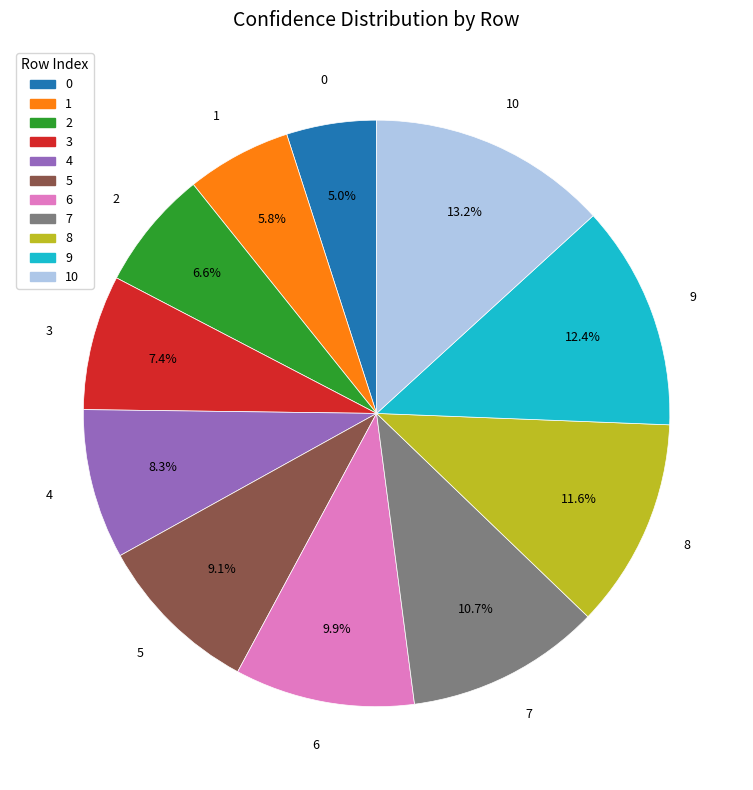

Does 0 account for over 50% of the chart?

No